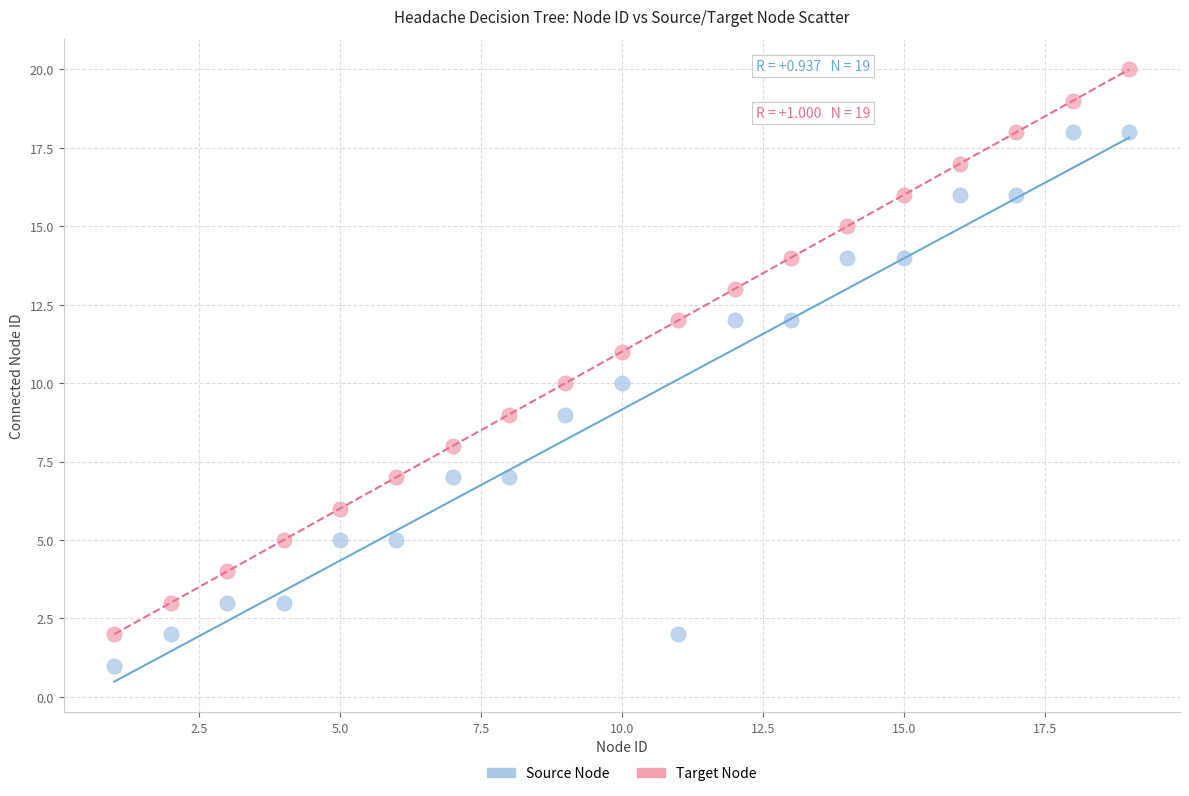

Across all data points, what is the range of Y values (max minus min)?

19